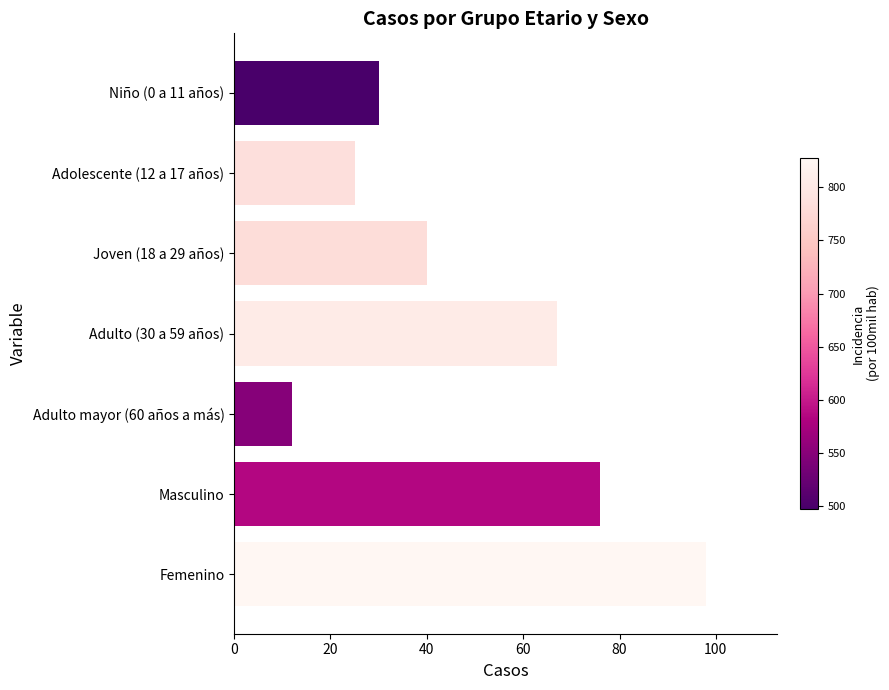

Reading bottom to top, list all the values displayed in this chart.

98	76	12	67	40	25	30